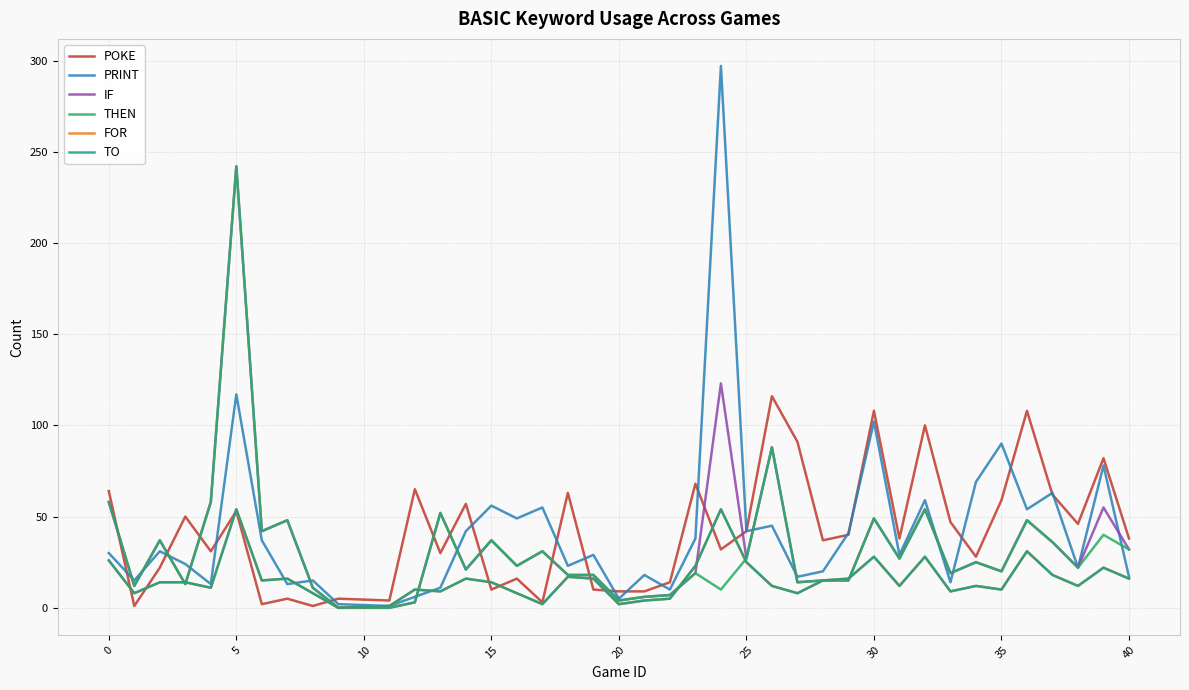

Is this an area chart (filled region under the line)?

No